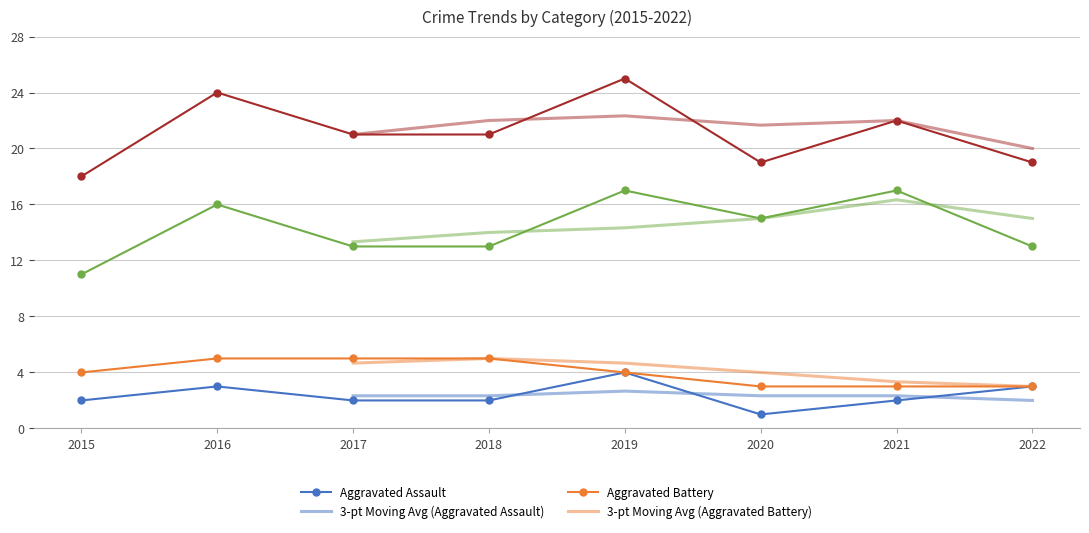

In Total, how many points are higher than both neighbors (excluding endpoints)?

3